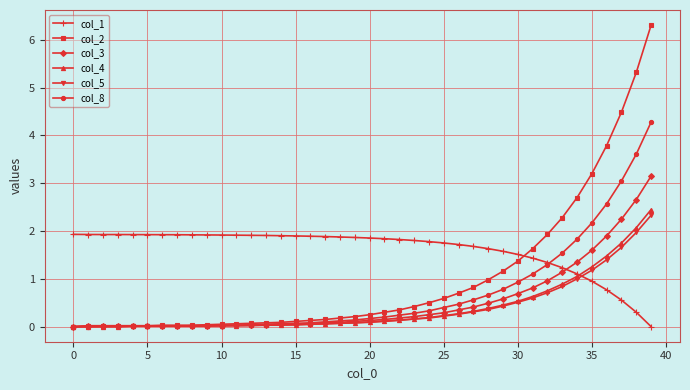

Which series has the largest total across all categories?

col_1